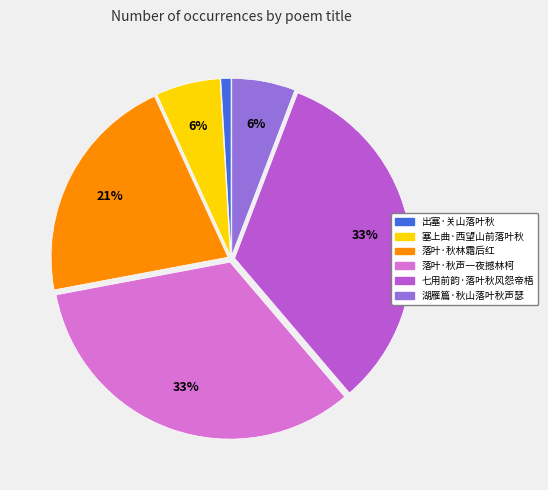

Approximately how many times larger is the value at 出塞·关山落叶秋 compared to 湖雁篇·秋山落叶秋声瑟?

0.2